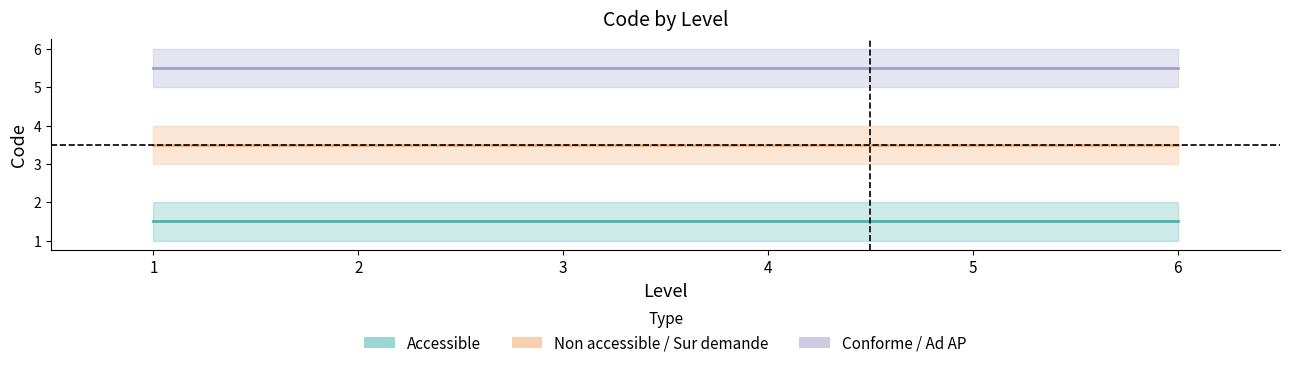

Reading left to right, list all the values displayed in this chart.

Accessible: 1=1.5	2=1.5	3=1.5	4=1.5	5=1.5	6=1.5
Non accessible / Sur demande: 1=3.5	2=3.5	3=3.5	4=3.5	5=3.5	6=3.5
Conforme / Ad AP: 1=5.5	2=5.5	3=5.5	4=5.5	5=5.5	6=5.5